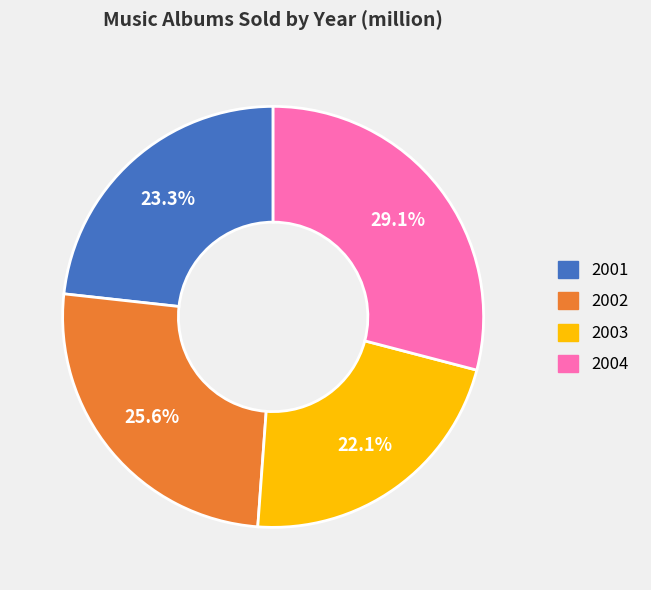

Which has a higher value, 2003 or 2002?

2002